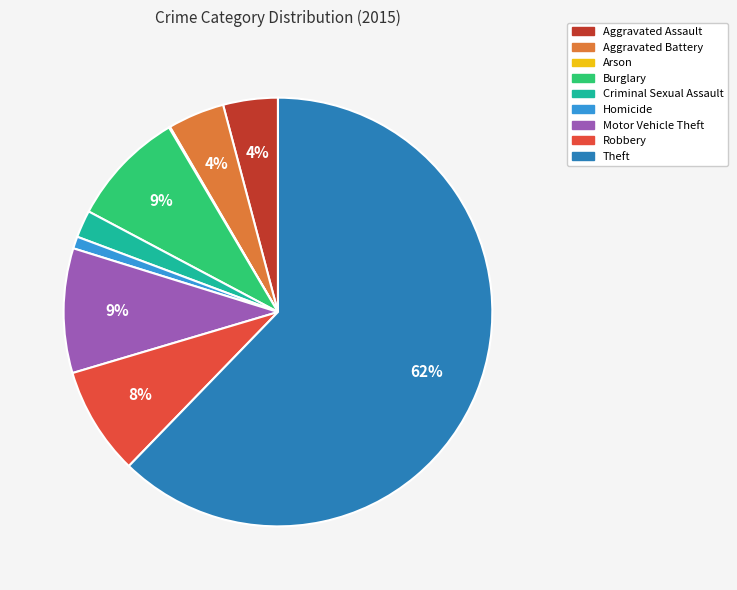

What is the majority slice?

Theft